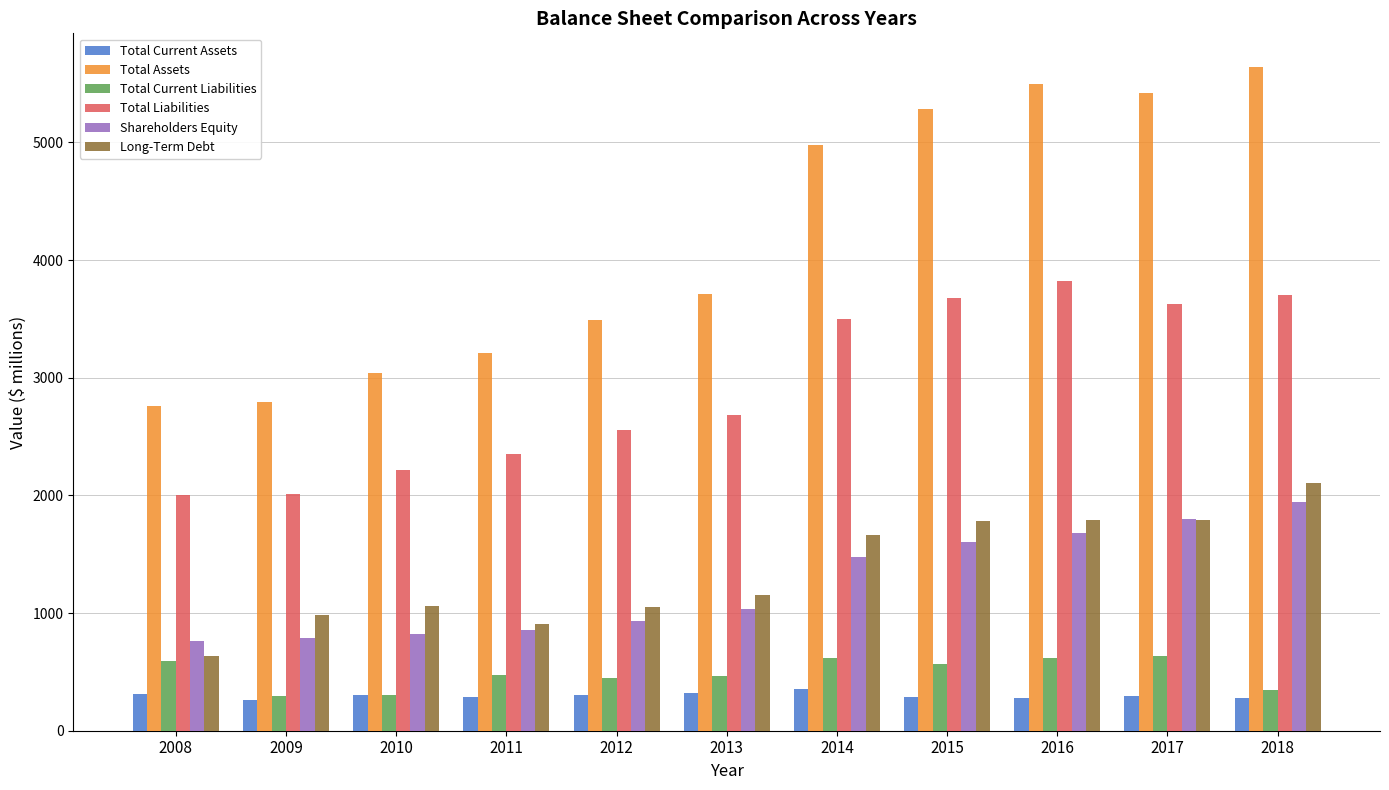

Which series changed the most between 2009 and 2016?

Total Assets